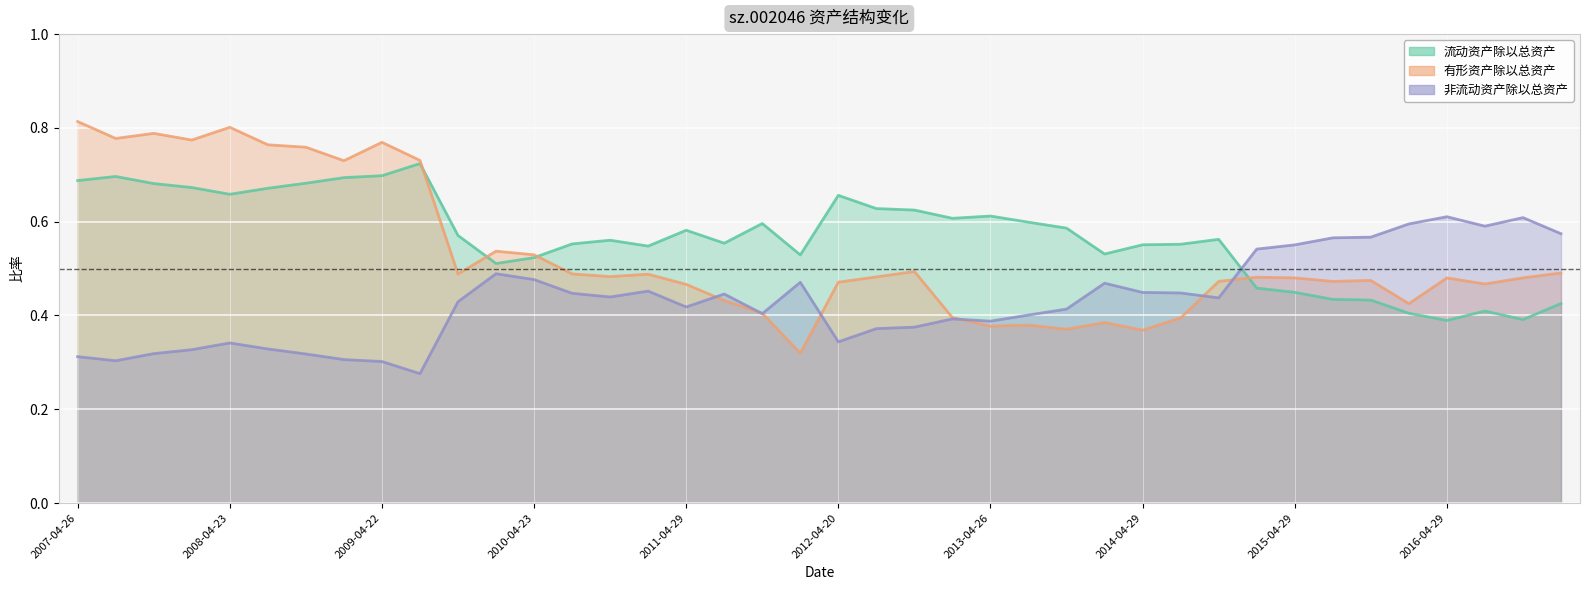

What is the value of the 非流动资产除以总资产 point at the 17th from the left?

0.4